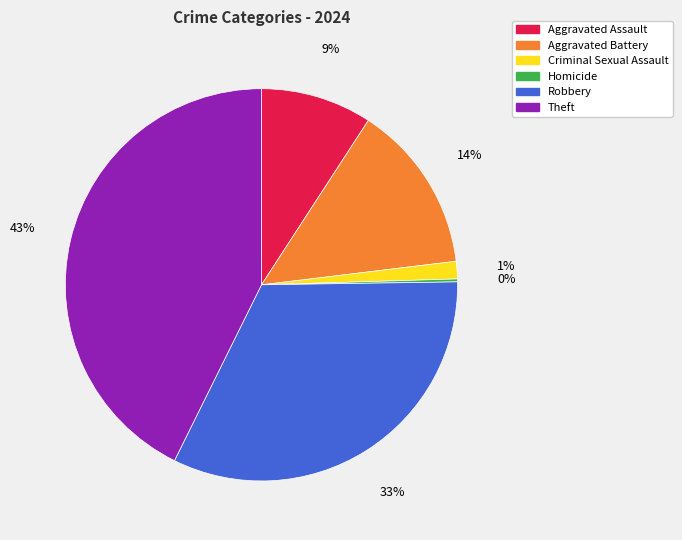

Between Aggravated Battery and Theft, which is larger?

Theft